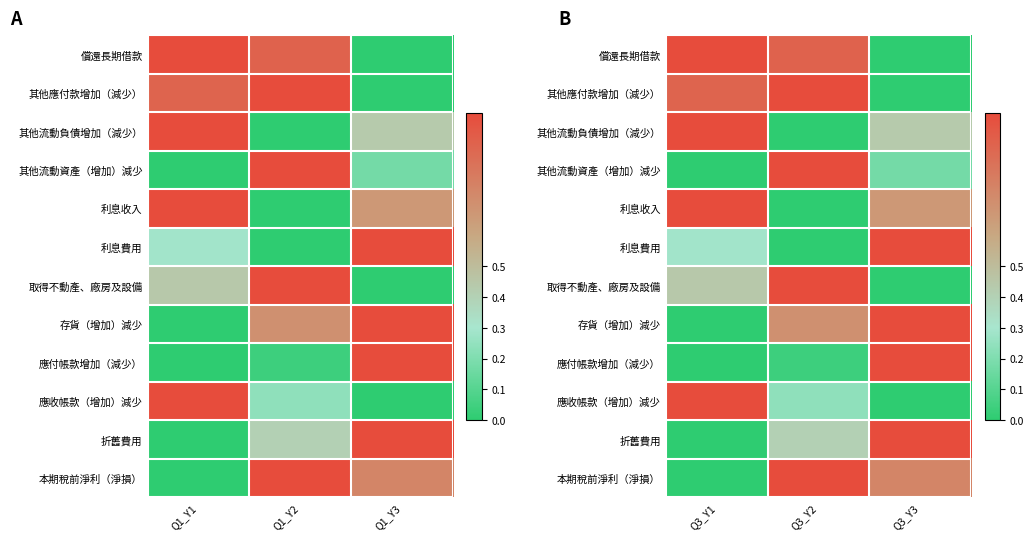

At which category is the sum across all series the highest?

Q3_Y2